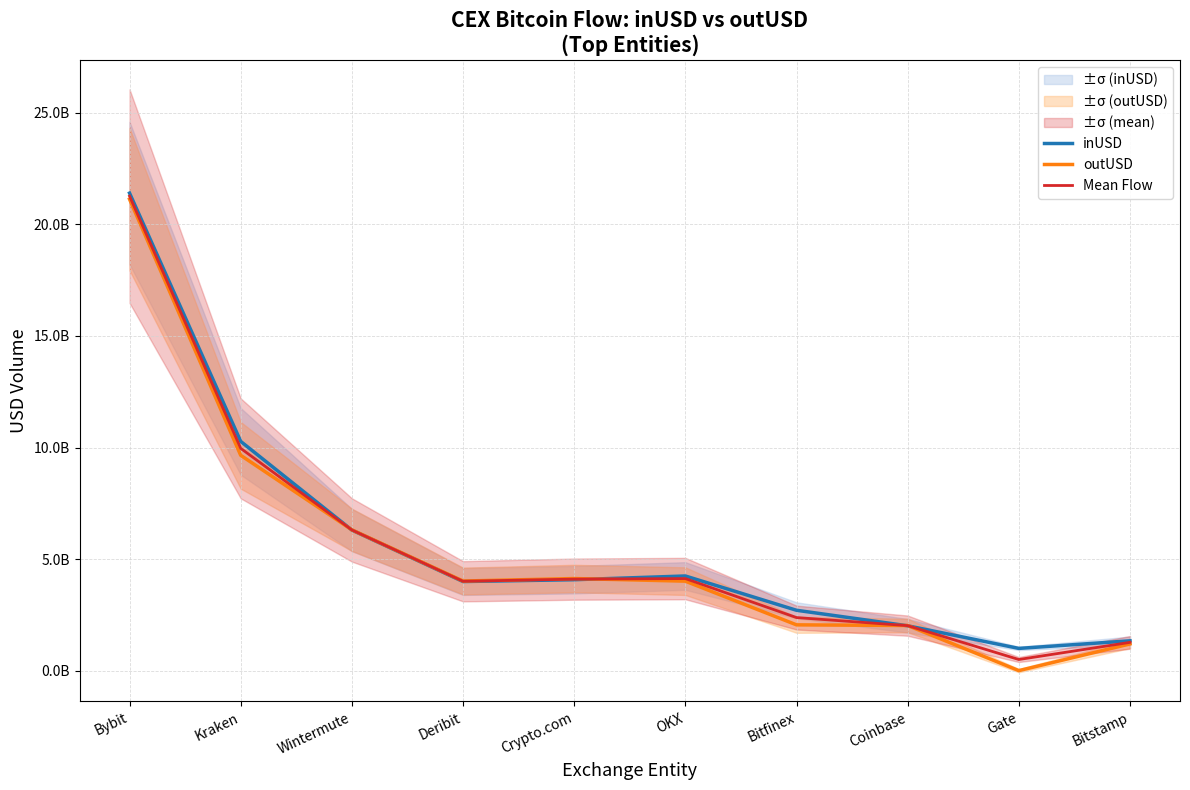

The Mean Flow series shows 1266697837.8 at Bitstamp. True or false?

True